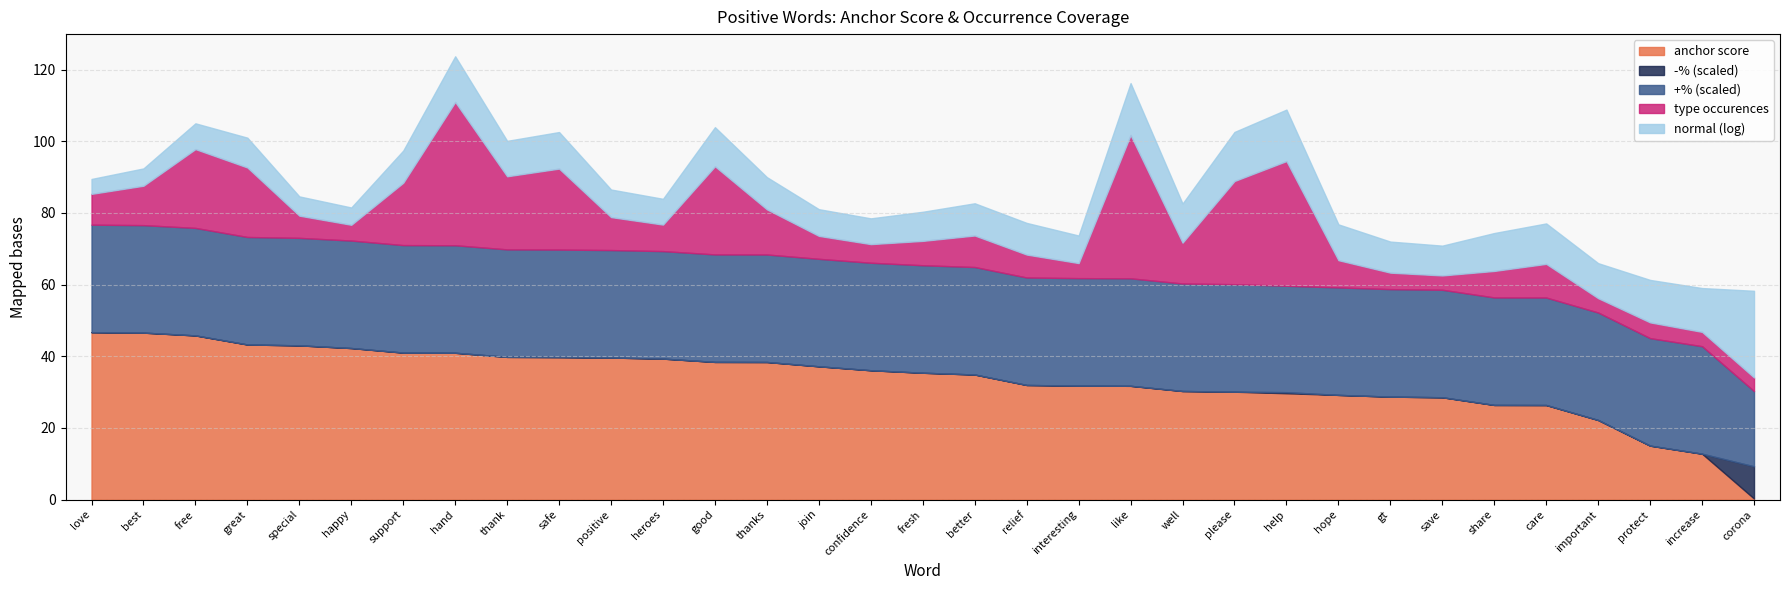

The anchor score series shows 30.3 at well. True or false?

True